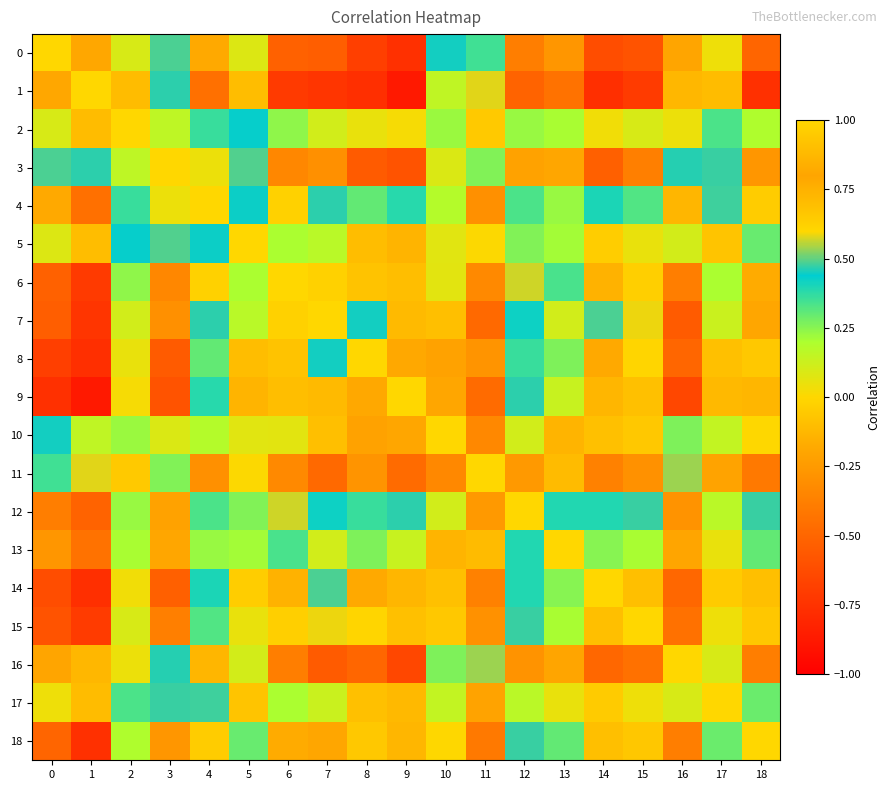

Reading left to right, list all the values displayed in this chart.

0: 0=1.0	1=0.8	2=0.1	3=0.5	4=-0.2	5=0.1	6=-0.5	7=-0.5	8=-0.7	9=-0.8	10=0.5	11=0.4	12=-0.4	13=-0.3	14=-0.6	15=-0.6	16=0.8	17=0.0	18=-0.5
1: 0=0.8	1=1.0	2=-0.1	3=0.5	4=-0.5	5=-0.1	6=-0.7	7=-0.7	8=-0.8	9=-0.9	10=0.2	11=0.6	12=-0.5	13=-0.4	14=-0.8	15=-0.7	16=0.7	17=-0.1	18=-0.8
2: 0=0.1	1=-0.1	2=1.0	3=0.2	4=0.4	5=0.4	6=0.2	7=0.1	8=0.1	9=0.0	10=0.2	11=-0.1	12=0.2	13=0.2	14=0.0	15=0.1	16=0.0	17=0.3	18=0.2
3: 0=0.5	1=0.5	2=0.2	3=1.0	4=0.0	5=0.5	6=-0.3	7=-0.3	8=-0.5	9=-0.6	10=0.1	11=0.3	12=-0.2	13=-0.2	14=-0.5	15=-0.4	16=0.5	17=0.5	18=-0.3
4: 0=-0.2	1=-0.5	2=0.4	3=0.0	4=1.0	5=0.4	6=0.6	7=0.5	8=0.3	9=0.4	10=0.2	11=-0.3	12=0.3	13=0.2	14=0.4	15=0.3	16=-0.1	17=0.5	18=0.6
5: 0=0.1	1=-0.1	2=0.4	3=0.5	4=0.4	5=1.0	6=0.2	7=0.2	8=-0.1	9=-0.1	10=0.1	11=0.0	12=0.3	13=0.2	14=-0.0	15=0.1	16=0.1	17=0.7	18=0.3
6: 0=-0.5	1=-0.7	2=0.2	3=-0.3	4=0.6	5=0.2	6=1.0	7=0.6	8=0.7	9=0.7	10=0.1	11=-0.3	12=0.6	13=0.3	14=0.7	15=0.6	16=-0.4	17=0.2	18=0.8
7: 0=-0.5	1=-0.7	2=0.1	3=-0.3	4=0.5	5=0.2	6=0.6	7=1.0	8=0.5	9=0.7	10=-0.1	11=-0.5	12=0.4	13=0.1	14=0.5	15=0.6	16=-0.5	17=0.1	18=0.8
8: 0=-0.7	1=-0.8	2=0.1	3=-0.5	4=0.3	5=-0.1	6=0.7	7=0.5	8=1.0	9=0.8	10=-0.2	11=-0.3	12=0.4	13=0.3	14=0.8	15=0.6	16=-0.5	17=-0.1	18=0.7
9: 0=-0.8	1=-0.9	2=0.0	3=-0.6	4=0.4	5=-0.1	6=0.7	7=0.7	8=0.8	9=1.0	10=-0.2	11=-0.5	12=0.5	13=0.1	14=0.7	15=0.7	16=-0.7	17=-0.1	18=0.7
10: 0=0.5	1=0.2	2=0.2	3=0.1	4=0.2	5=0.1	6=0.1	7=-0.1	8=-0.2	9=-0.2	10=1.0	11=-0.3	12=0.1	13=-0.1	14=-0.1	15=-0.1	16=0.3	17=0.1	18=0.0
11: 0=0.4	1=0.6	2=-0.1	3=0.3	4=-0.3	5=0.0	6=-0.3	7=-0.5	8=-0.3	9=-0.5	10=-0.3	11=1.0	12=-0.3	13=-0.1	14=-0.4	15=-0.3	16=0.5	17=-0.2	18=-0.4
12: 0=-0.4	1=-0.5	2=0.2	3=-0.2	4=0.3	5=0.3	6=0.6	7=0.4	8=0.4	9=0.5	10=0.1	11=-0.3	12=1.0	13=0.4	14=0.4	15=0.5	16=-0.3	17=0.2	18=0.5
13: 0=-0.3	1=-0.4	2=0.2	3=-0.2	4=0.2	5=0.2	6=0.3	7=0.1	8=0.3	9=0.1	10=-0.1	11=-0.1	12=0.4	13=1.0	14=0.3	15=0.2	16=-0.2	17=0.1	18=0.3
14: 0=-0.6	1=-0.8	2=0.0	3=-0.5	4=0.4	5=-0.0	6=0.7	7=0.5	8=0.8	9=0.7	10=-0.1	11=-0.4	12=0.4	13=0.3	14=1.0	15=0.7	16=-0.5	17=-0.0	18=0.7
15: 0=-0.6	1=-0.7	2=0.1	3=-0.4	4=0.3	5=0.1	6=0.6	7=0.6	8=0.6	9=0.7	10=-0.1	11=-0.3	12=0.5	13=0.2	14=0.7	15=1.0	16=-0.4	17=0.0	18=0.7
16: 0=0.8	1=0.7	2=0.0	3=0.5	4=-0.1	5=0.1	6=-0.4	7=-0.5	8=-0.5	9=-0.7	10=0.3	11=0.5	12=-0.3	13=-0.2	14=-0.5	15=-0.4	16=1.0	17=0.1	18=-0.4
17: 0=0.0	1=-0.1	2=0.3	3=0.5	4=0.5	5=0.7	6=0.2	7=0.1	8=-0.1	9=-0.1	10=0.1	11=-0.2	12=0.2	13=0.1	14=-0.0	15=0.0	16=0.1	17=1.0	18=0.3
18: 0=-0.5	1=-0.8	2=0.2	3=-0.3	4=0.6	5=0.3	6=0.8	7=0.8	8=0.7	9=0.7	10=0.0	11=-0.4	12=0.5	13=0.3	14=0.7	15=0.7	16=-0.4	17=0.3	18=1.0